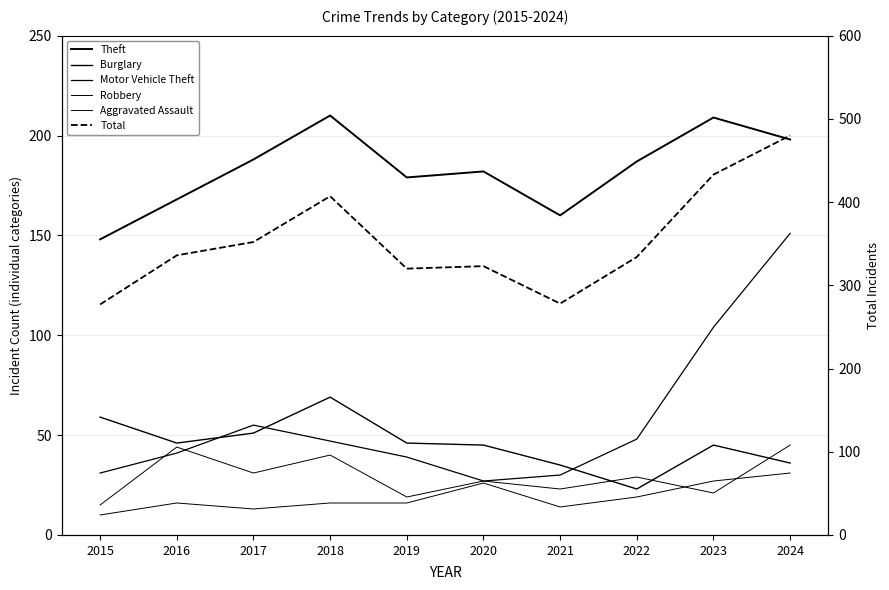

Count the number of data series in this chart.

6